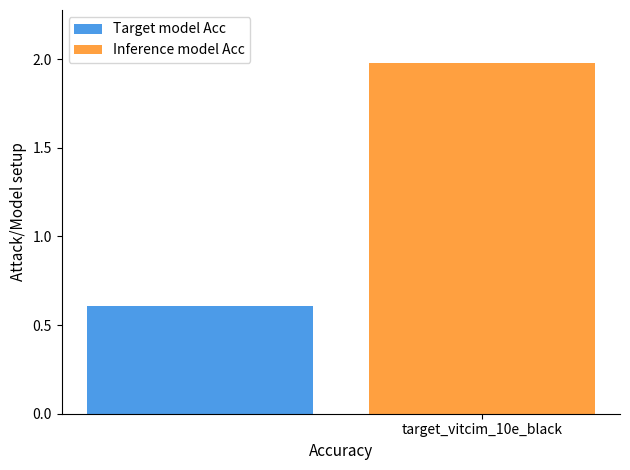

List the series in order of their peak value, lowest first.

Target model Acc, Inference model Acc